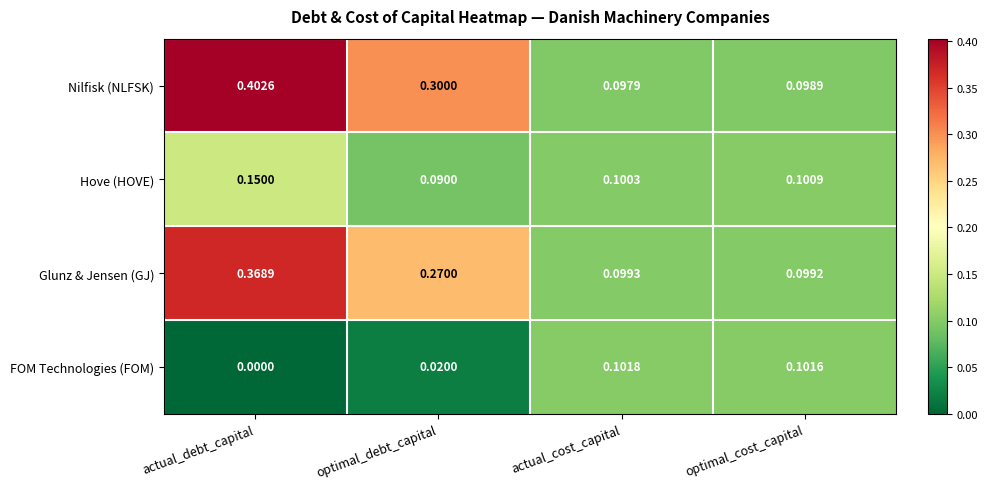

At which category is the sum across all series the highest?

actual_debt_capital